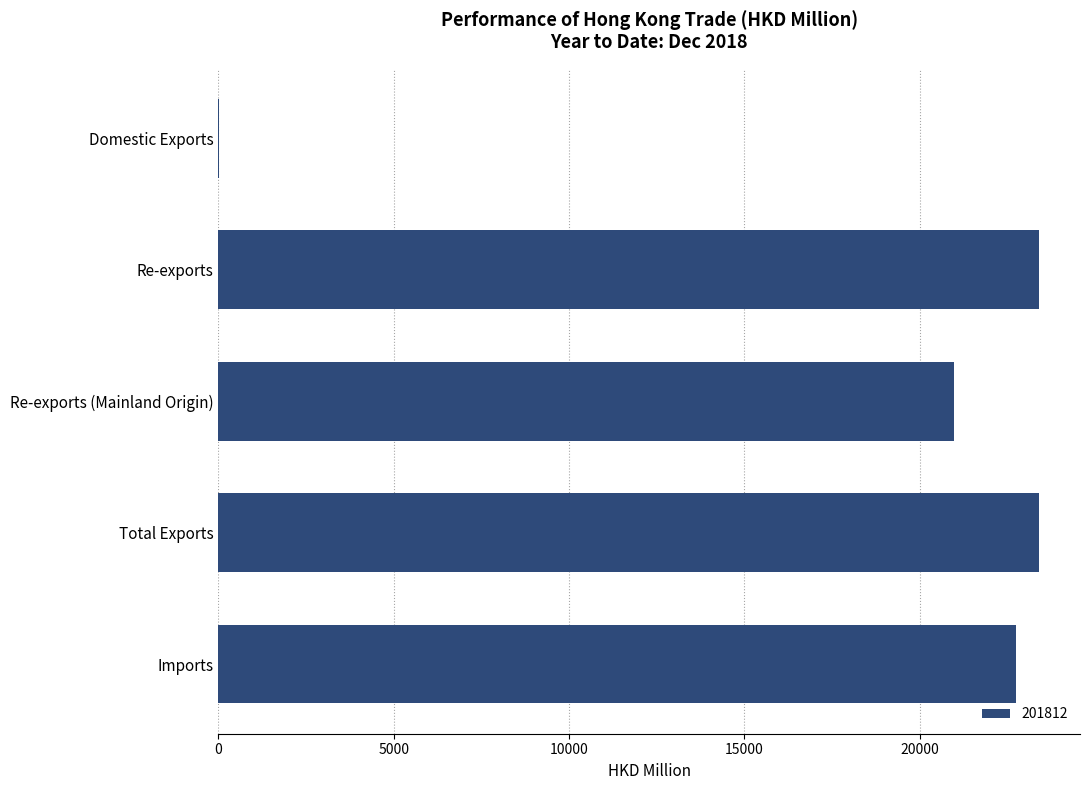

Is it true that the value at Imports is 9183.9?

False